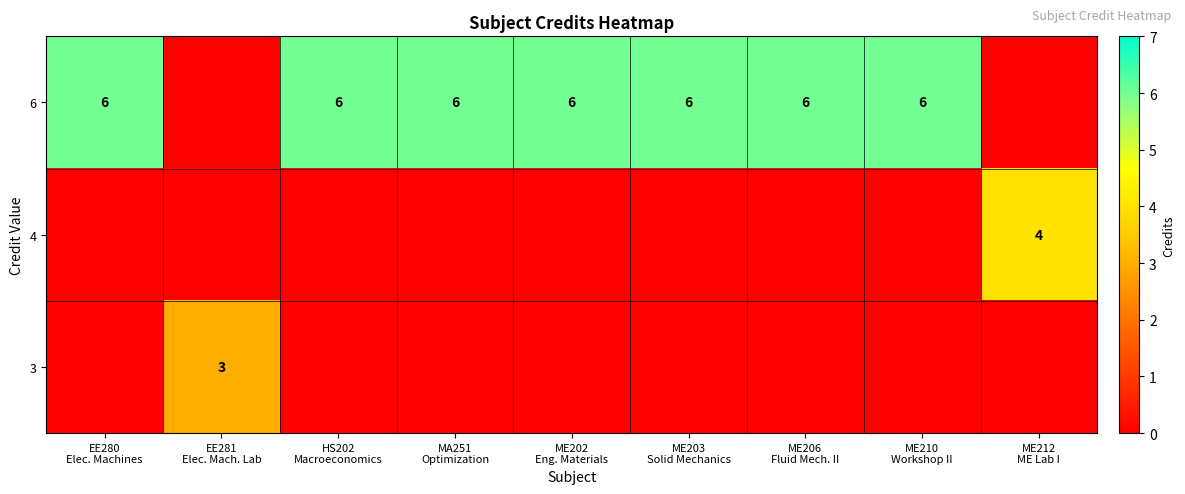

Reading left to right, extract all data points from this chart.

row_0: 6	0	6	6	6	6	6	6	0
row_1: 0	0	0	0	0	0	0	0	4
row_2: 0	3	0	0	0	0	0	0	0